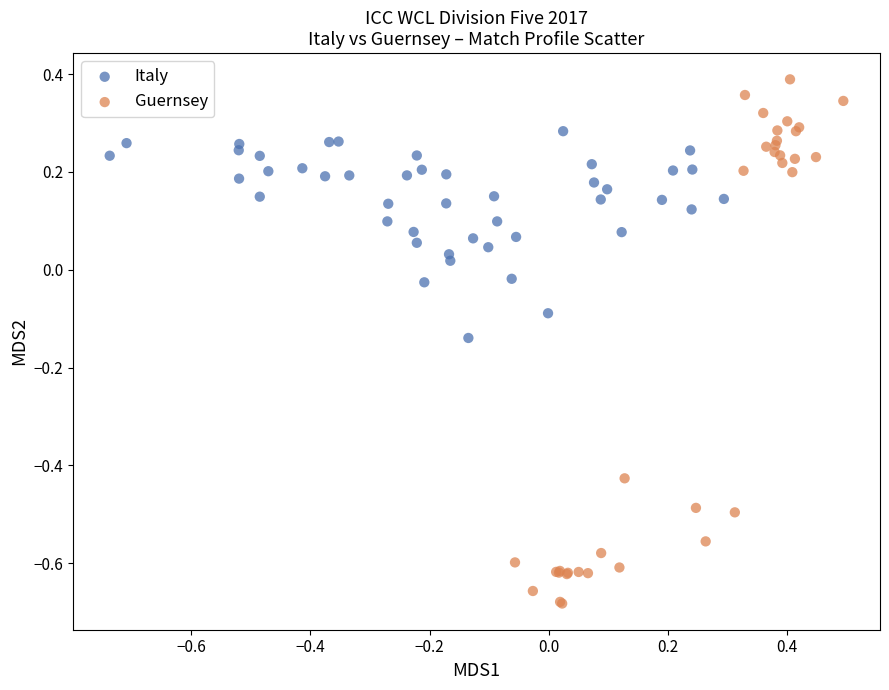

Which series has the largest Y range (max minus min)?

Guernsey